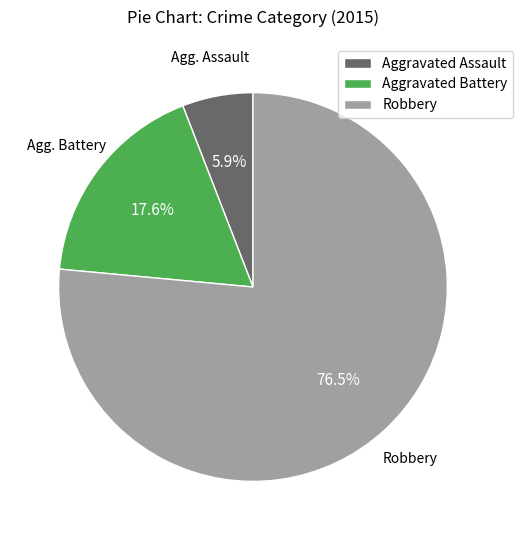

To the nearest percent, what is the average slice percentage?

33%